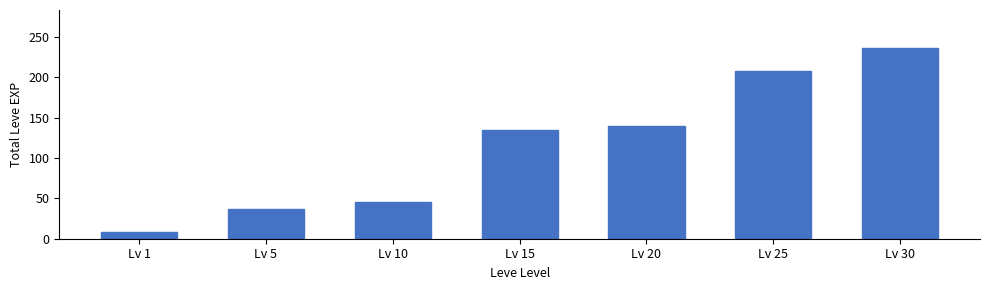

At which label is the value closest to 122?

Lv 15